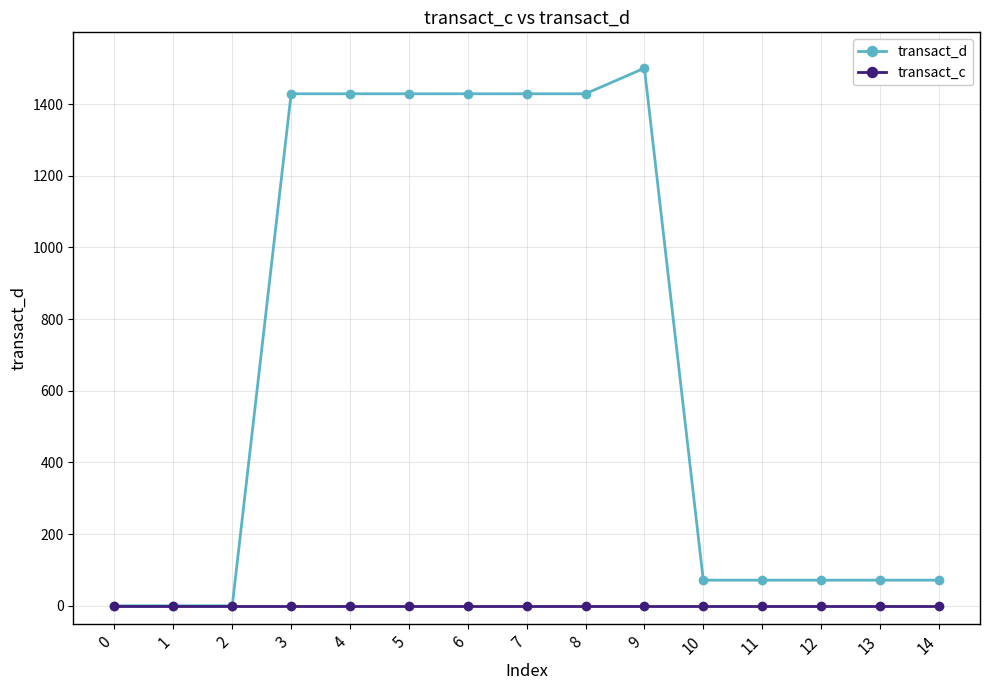

What is the difference between the highest and lowest values at 6?

1428.6